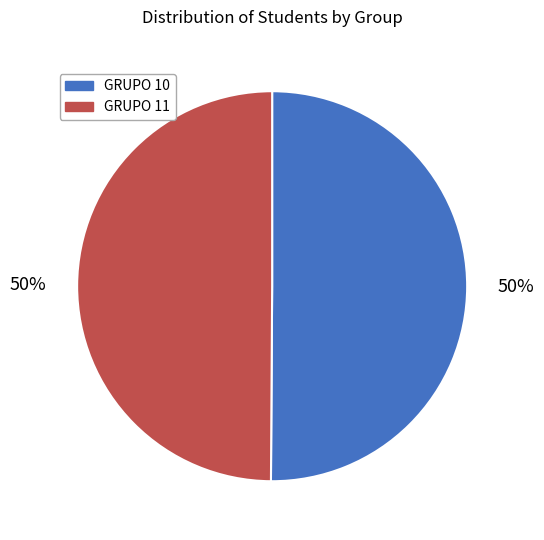

To the nearest percent, what is the average slice percentage?

50%